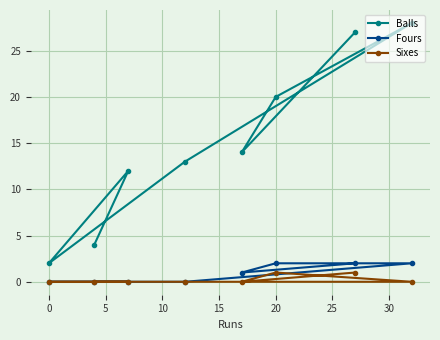

True or false: Fours has a value of 2 at 20.

True